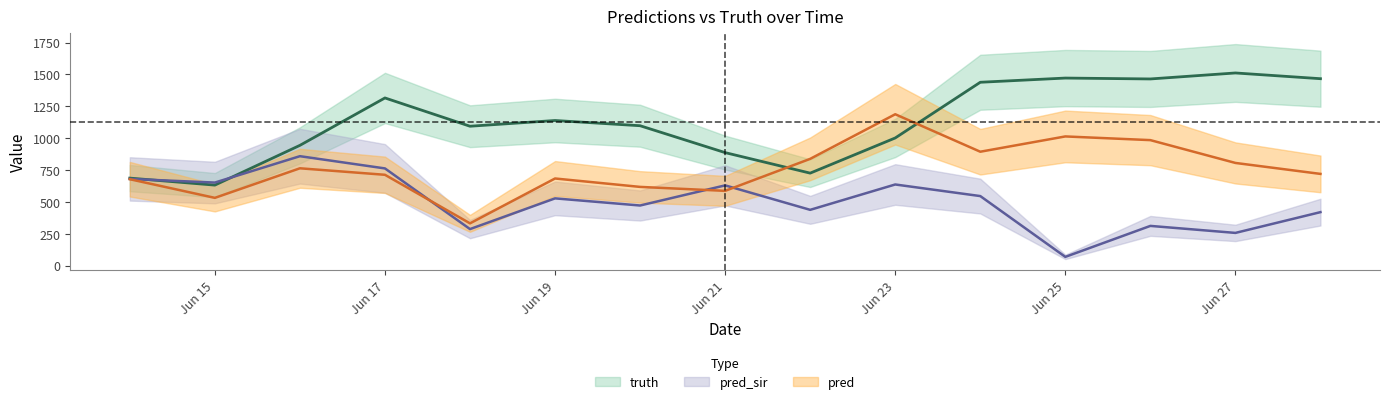

What is the maximum value shown in the chart?

1512.0